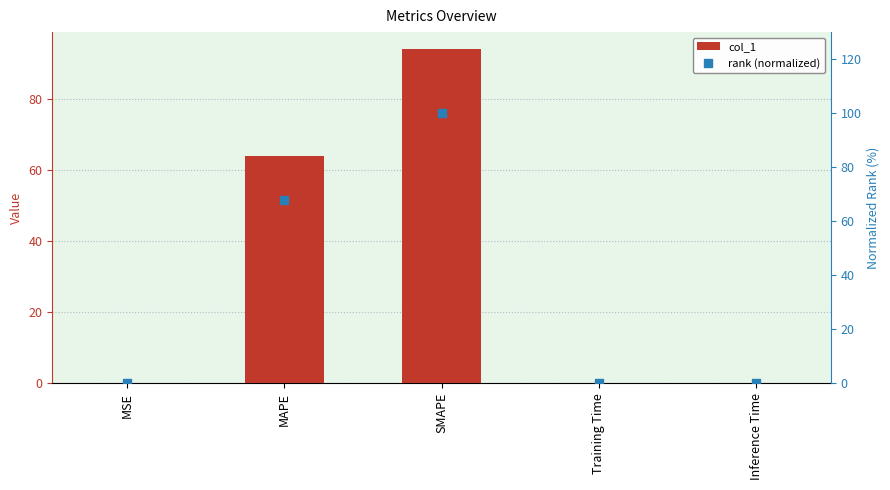

What are all the series names shown in the legend?

col_1, rank (normalized)